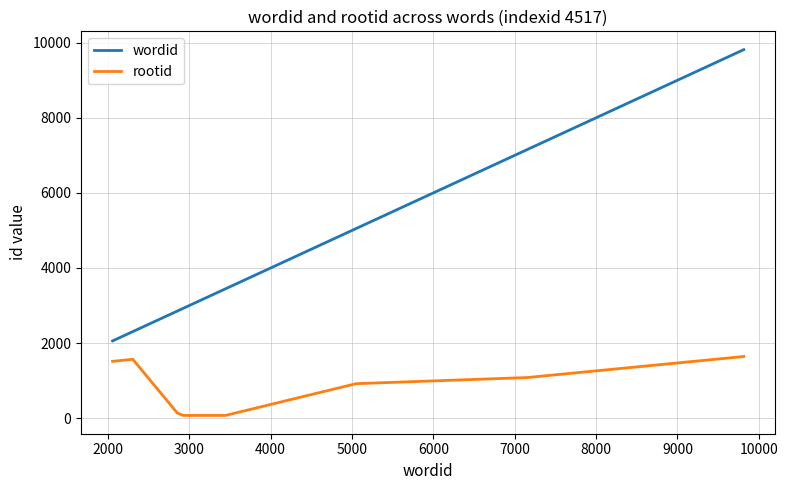

List the series in order of their peak value, highest first.

wordid, rootid